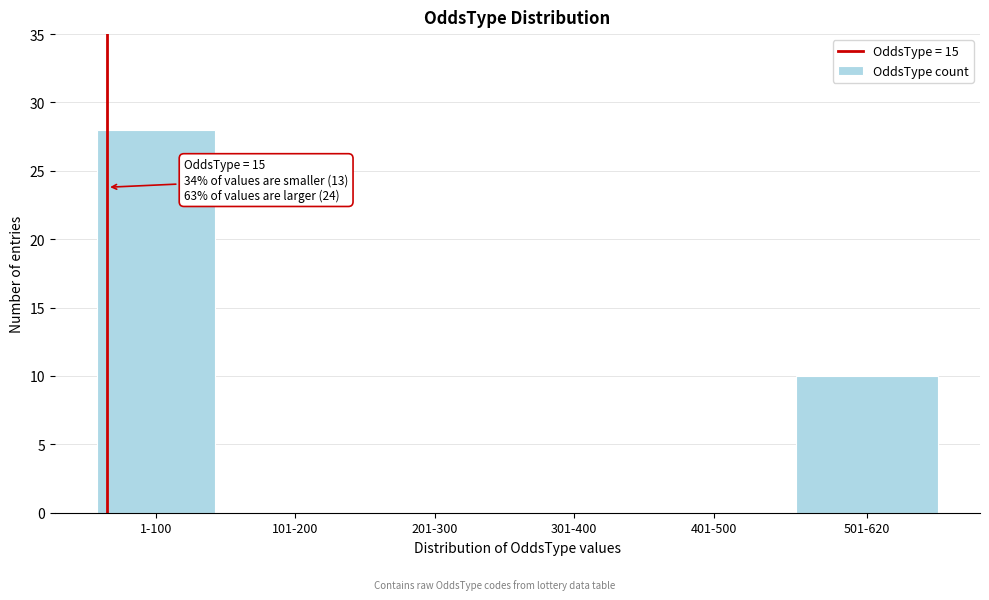

Reading right to left, transcribe all the data shown in this chart.

501-620=10	401-500=0	301-400=0	201-300=0	101-200=0	1-100=28